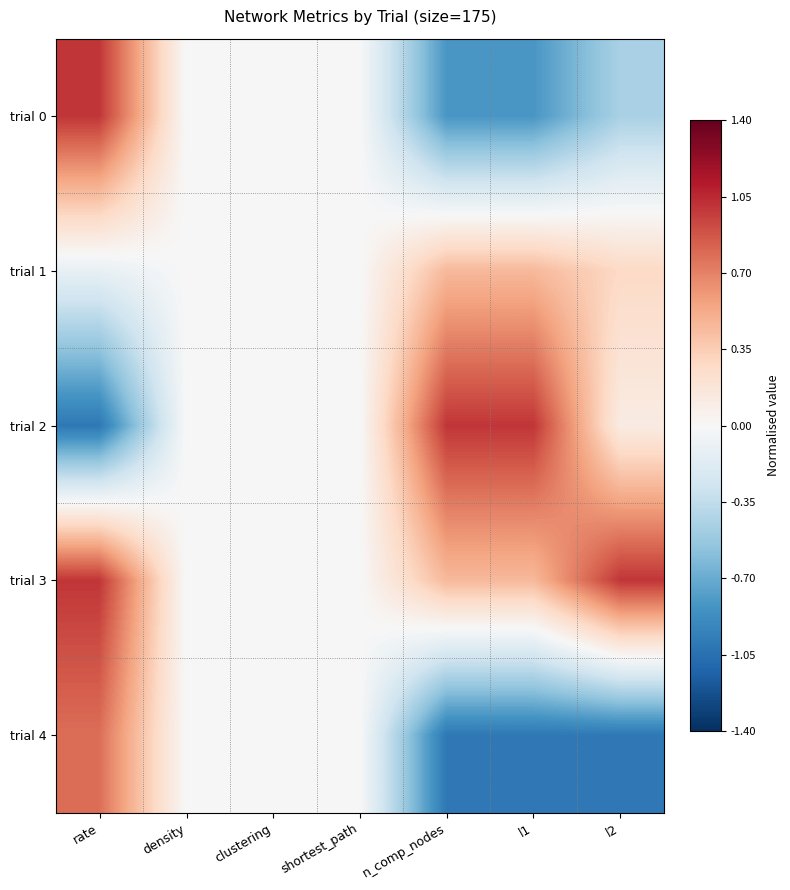

At which category does the chart reach its peak across all series?

rate